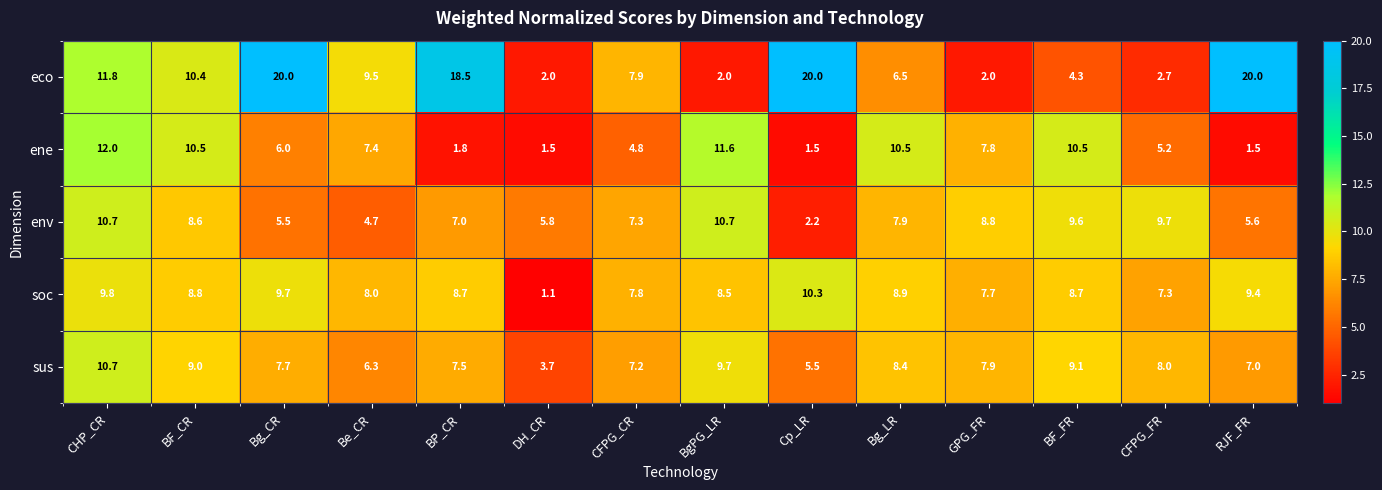

What is the total value across all series at Cp_LR?

39.5